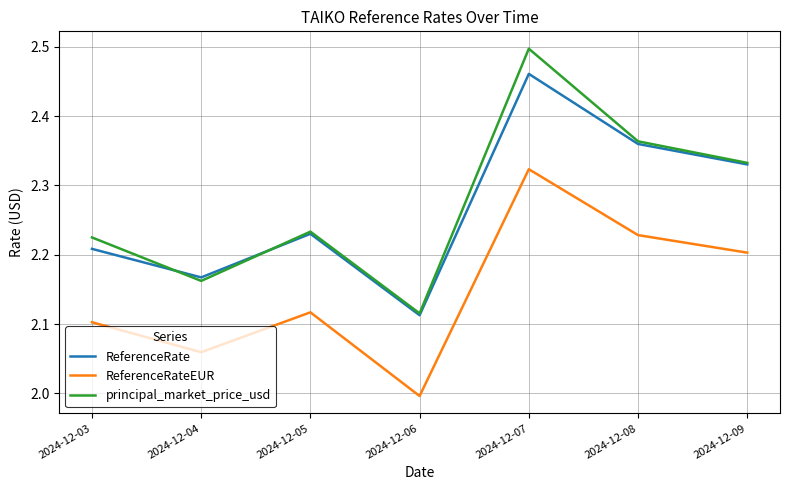

True or false: principal_market_price_usd and ReferenceRate cross at least once.

True